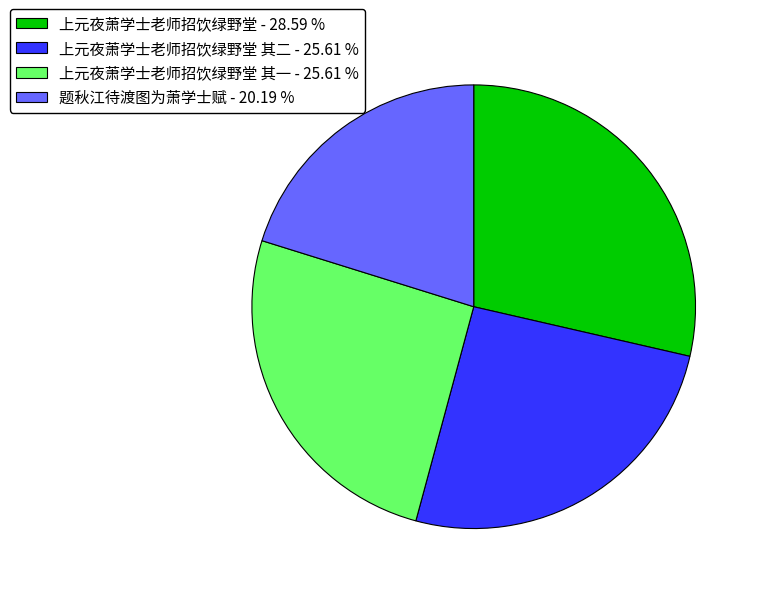

Do 题秋江待渡图为萧学士赋 - 20.19 % and 上元夜萧学士老师招饮绿野堂 其一 - 25.61 % together represent more than half of the pie?

No